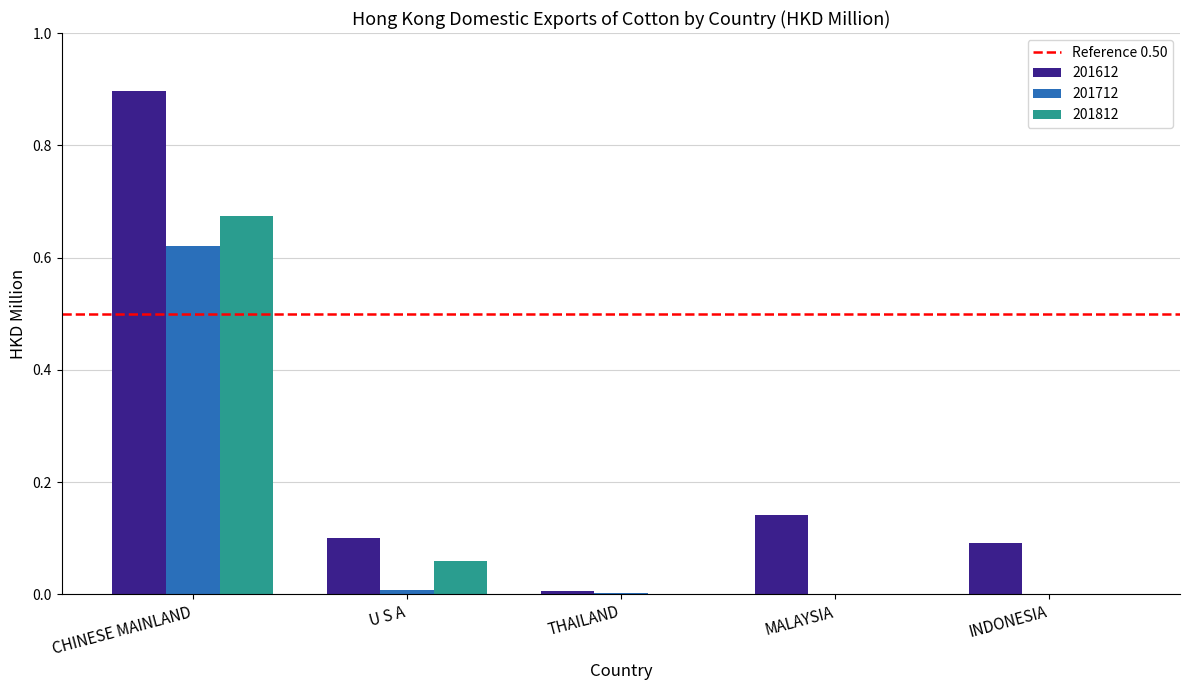

Is the value of 201612 at MALAYSIA greater than the value of 201812 at U S A?

Yes